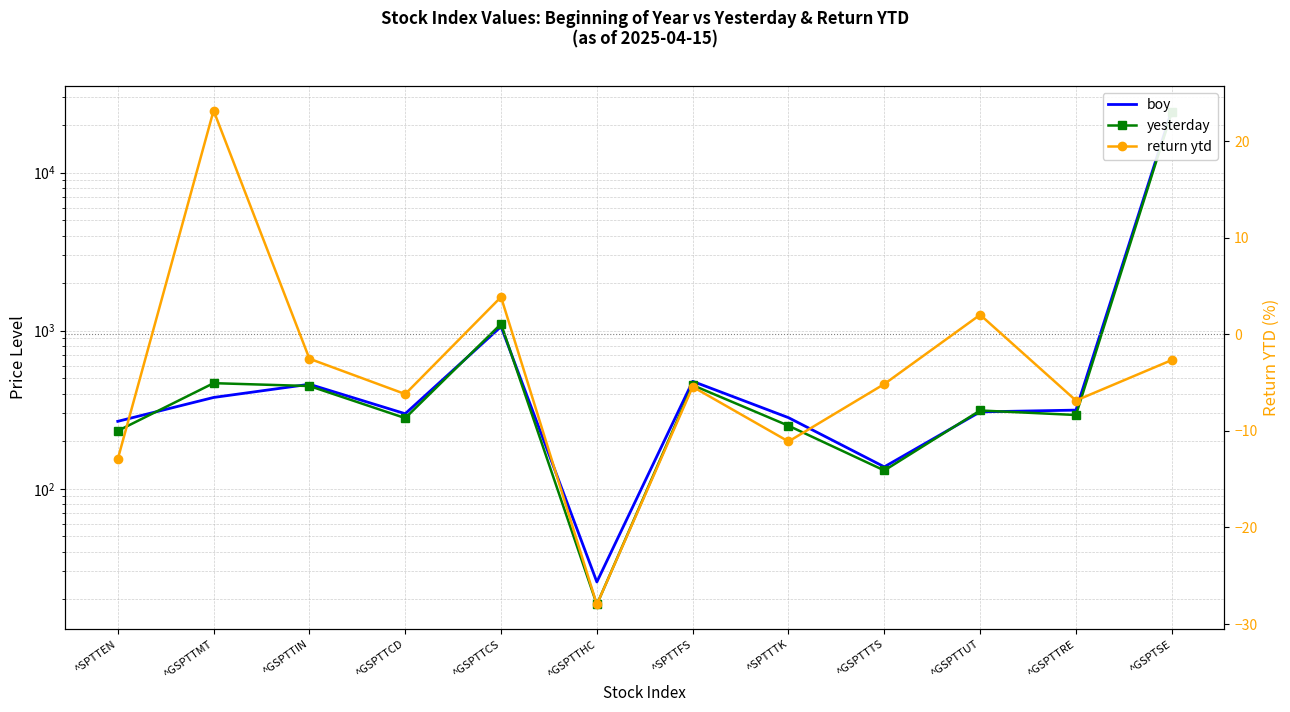

Is the value of yesterday at ^GSPTTRE greater than the value of boy at ^GSPTTCD?

No